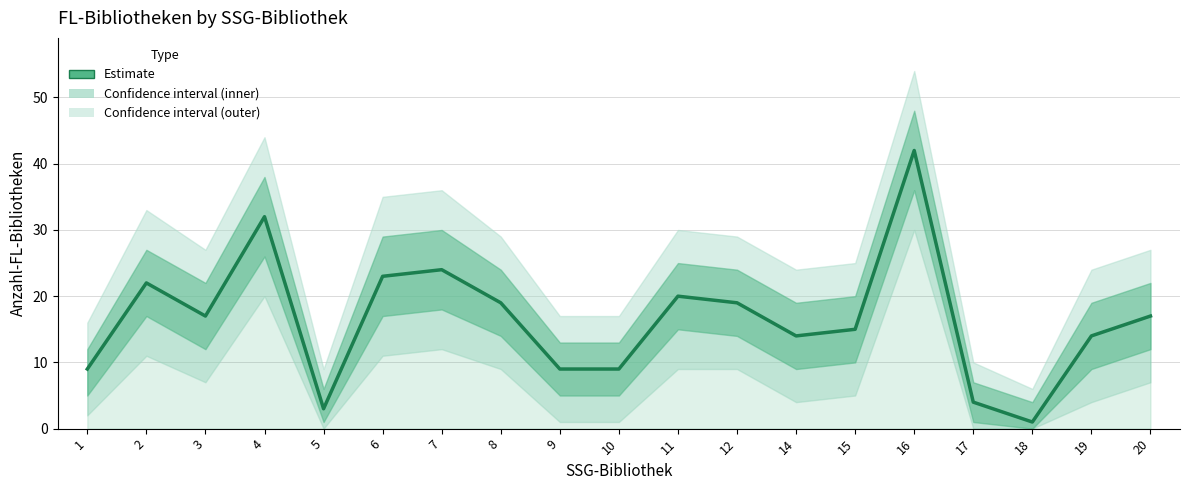

Rank the categories by value from lowest to highest.

18, 5, 17, 1, 9, 10, 14, 19, 15, 3, 20, 8, 12, 11, 2, 6, 7, 4, 16